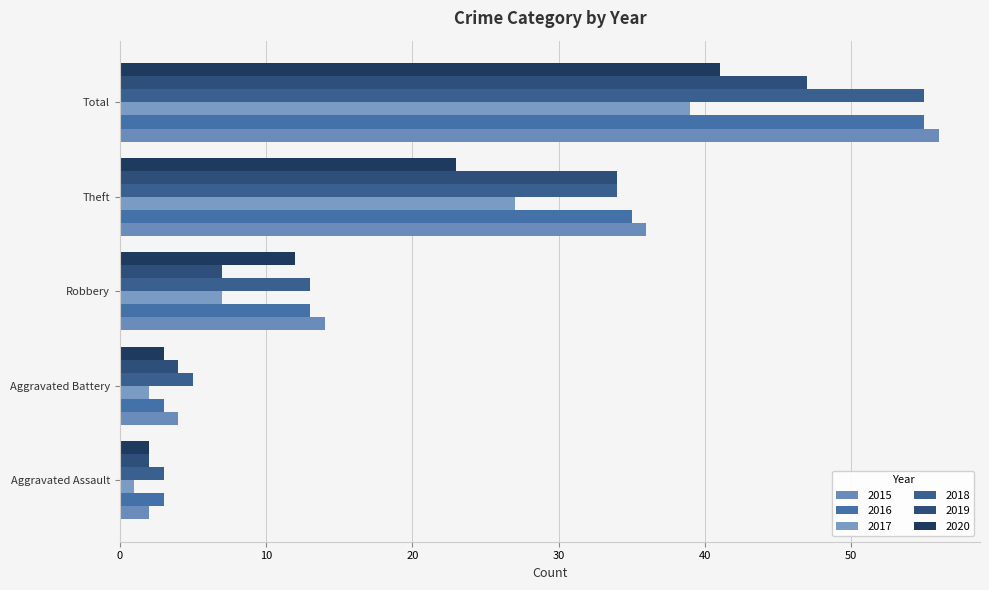

What is the highest value of the 2015 series?

56